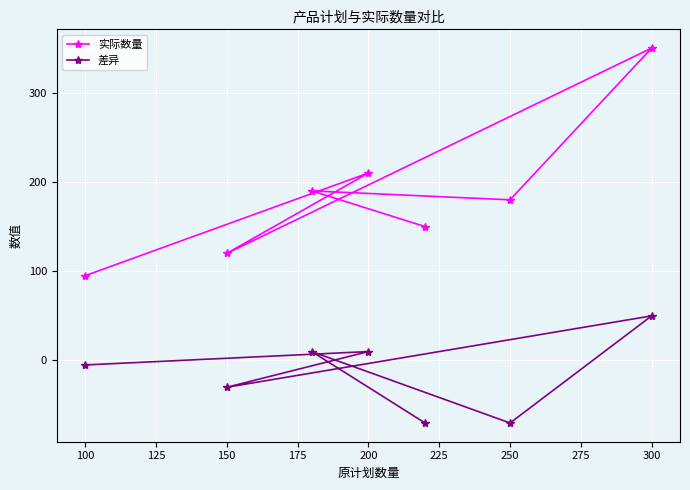

Reading left to right, transcribe all the data shown in this chart.

实际数量: 95	120	190	210	150	180	350
差异: -5	-30	10	10	-70	-70	50